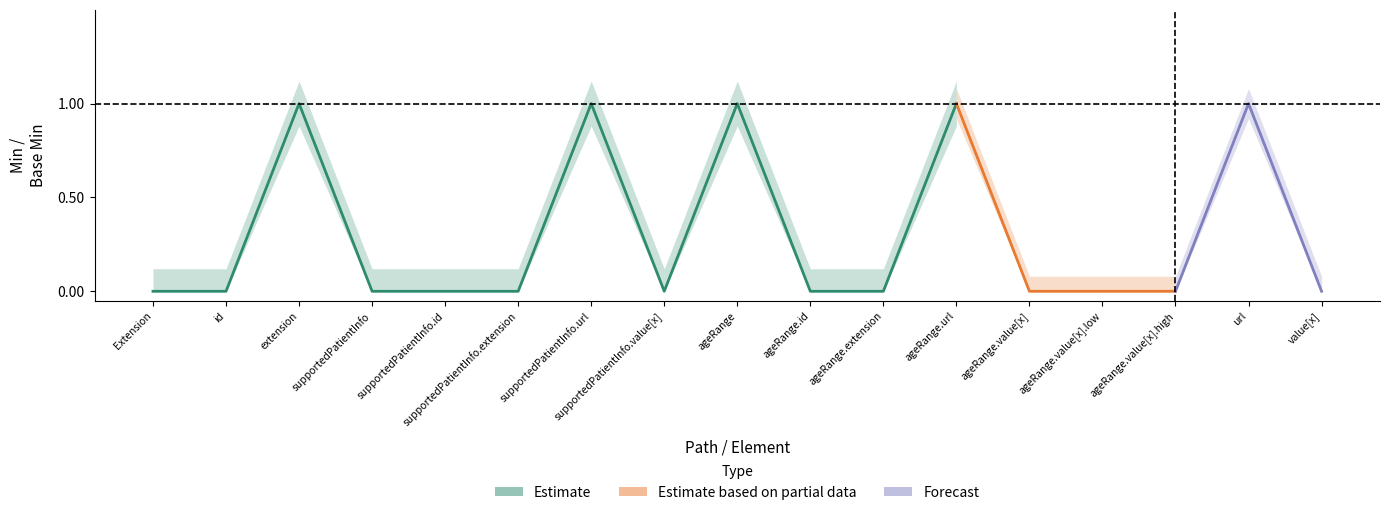

The value of min_values at 16 is 0. True or false?

False